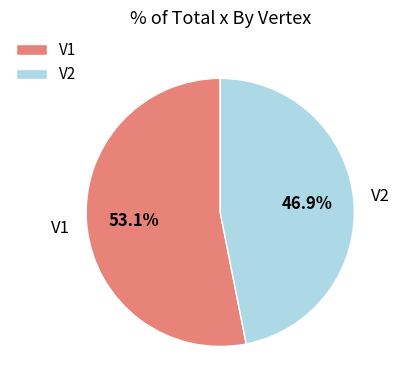

Is there any slice that represents more than half of the pie?

Yes